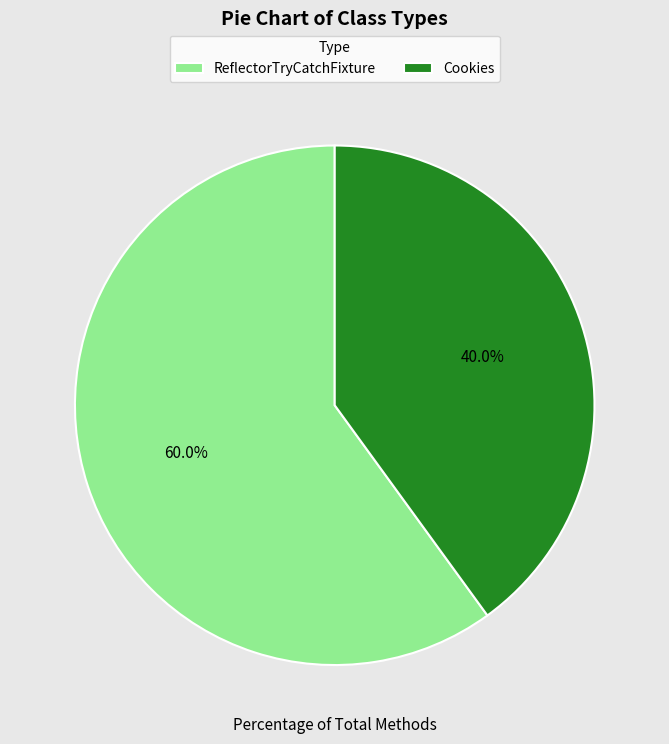

Is it true that ReflectorTryCatchFixture is 60% of the pie?

True